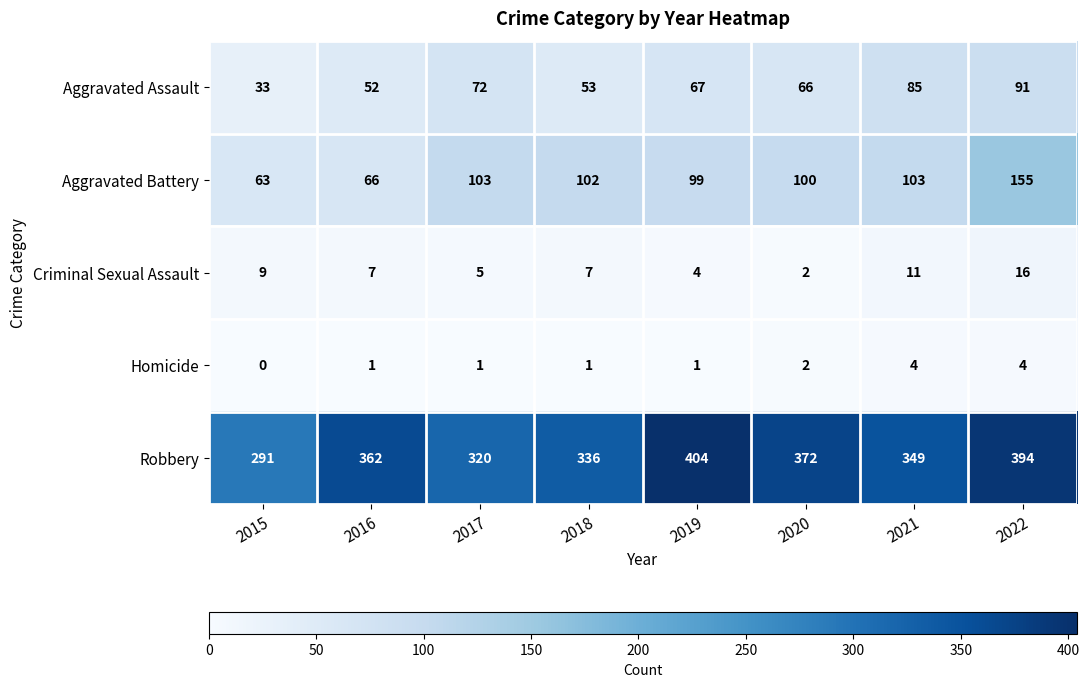

Rank the series at 2016 from highest to lowest value.

Robbery, Aggravated Battery, Aggravated Assault, Criminal Sexual Assault, Homicide